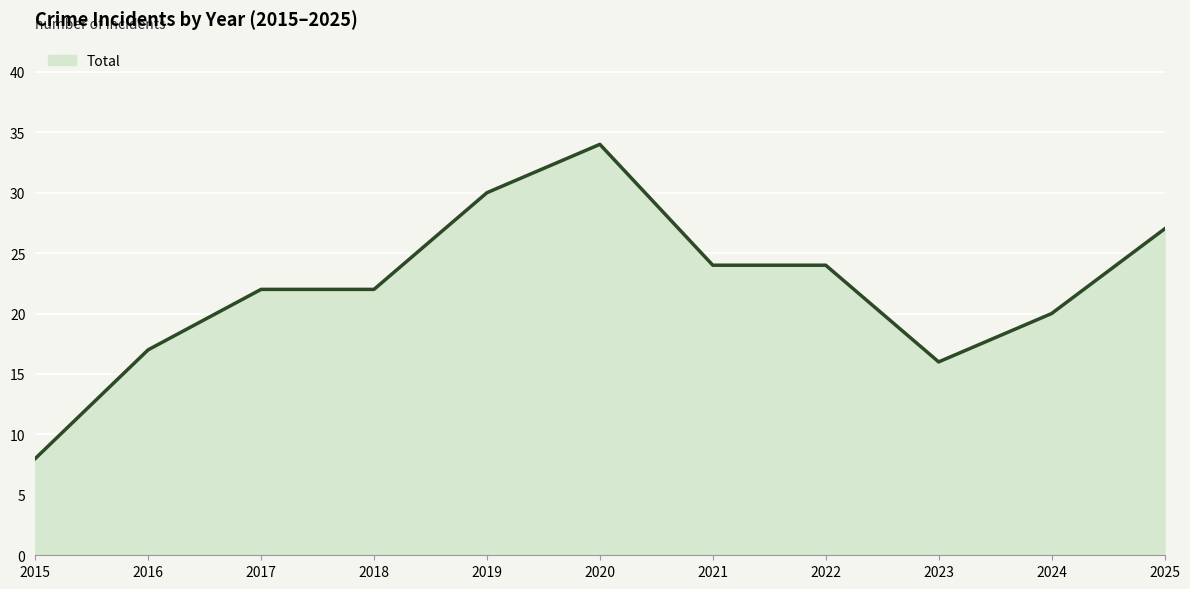

What is the greatest value displayed?

34